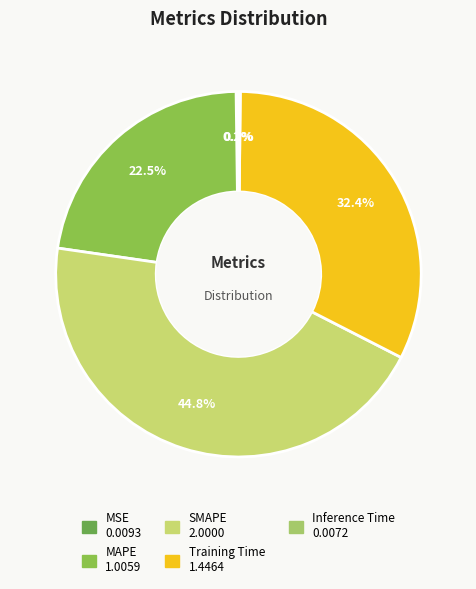

What percentage is NOT represented by SMAPE?

55.2%